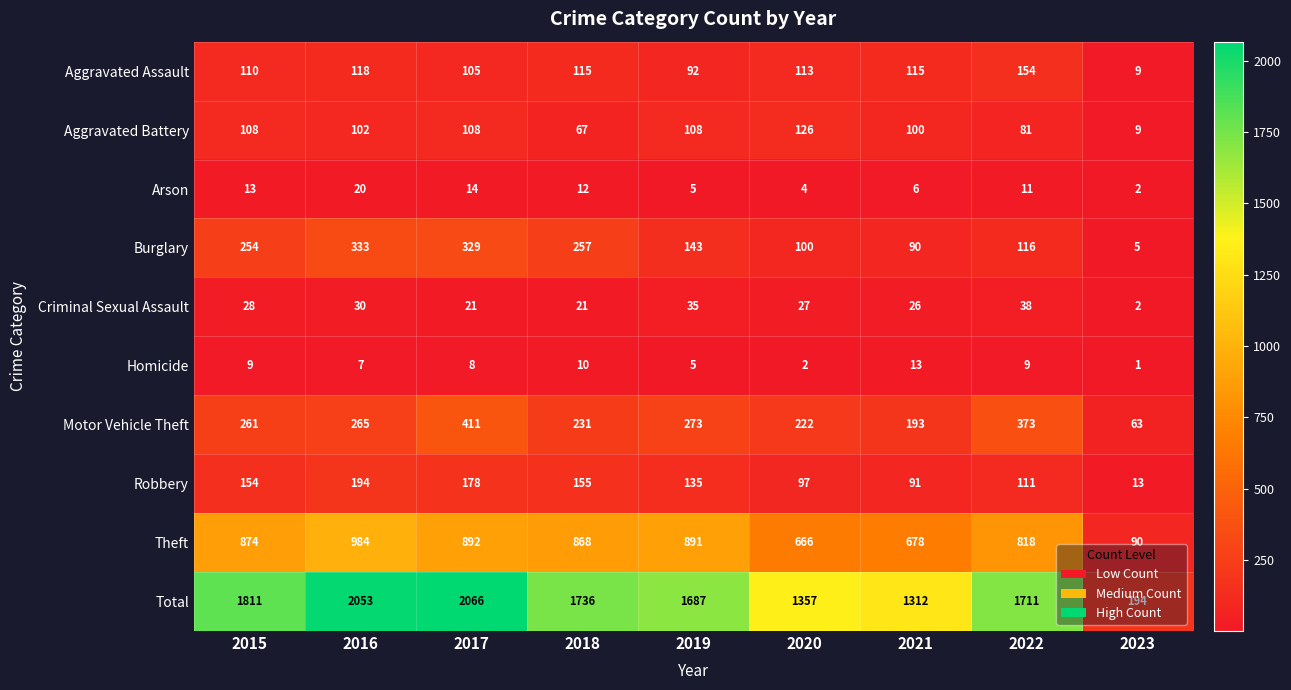

Where is Arson nearest to the value 11?

2022